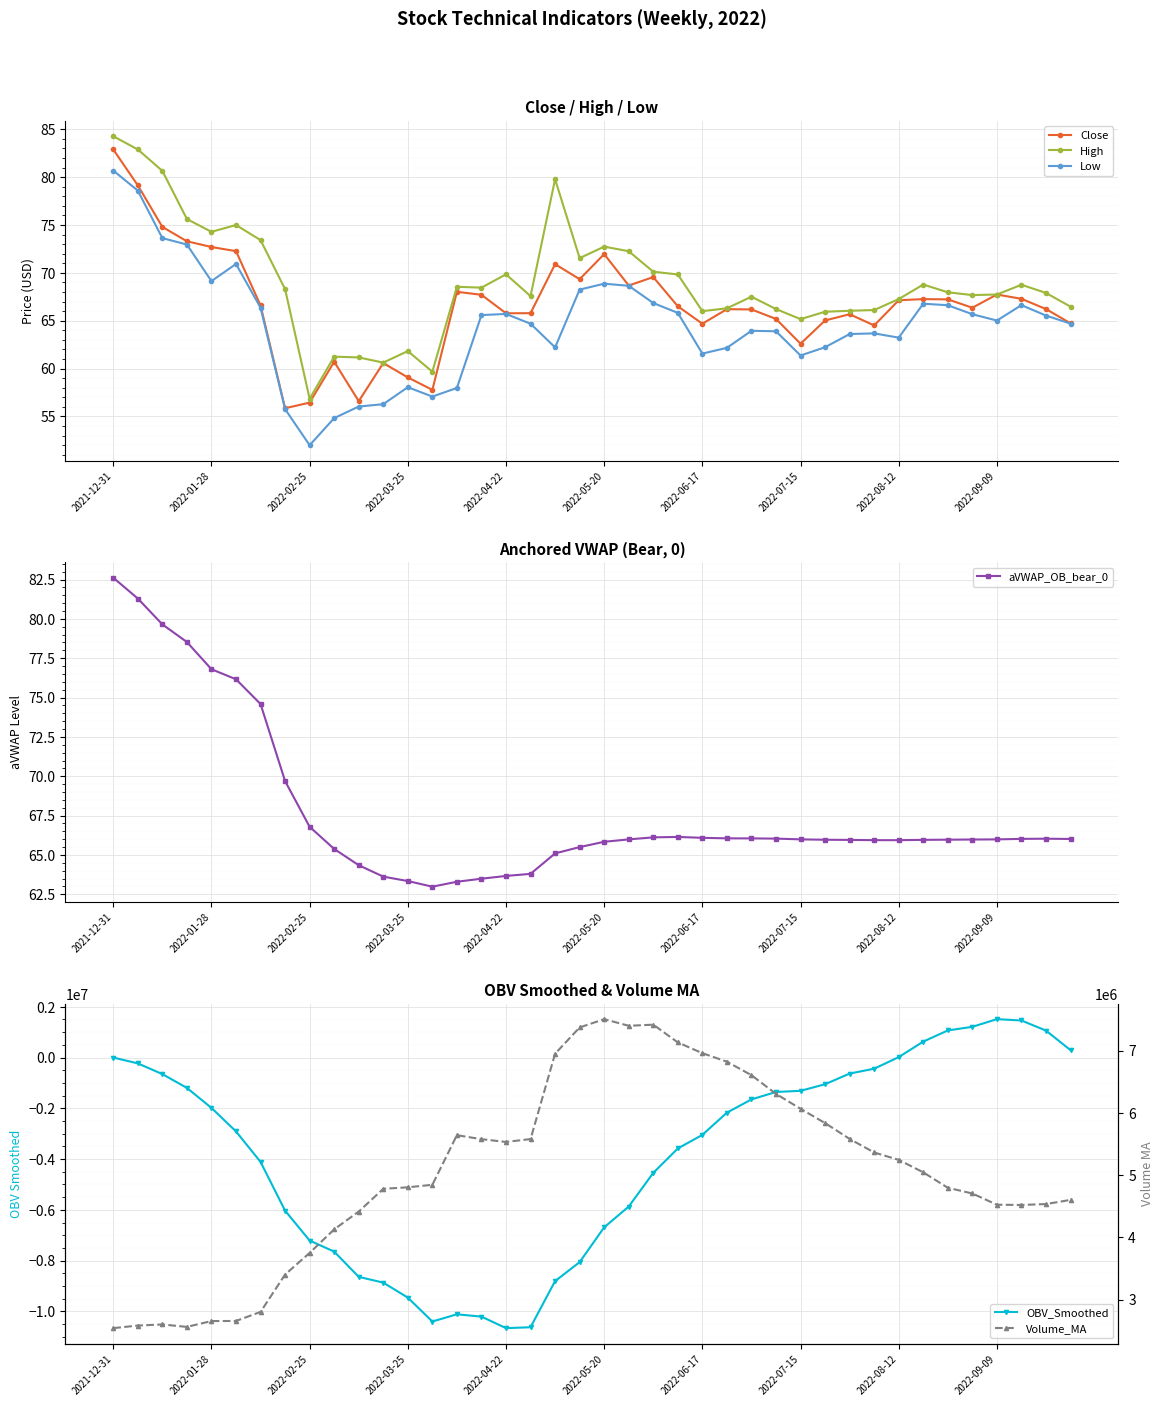

What is the difference between the highest and lowest values at 25?

8994260.4